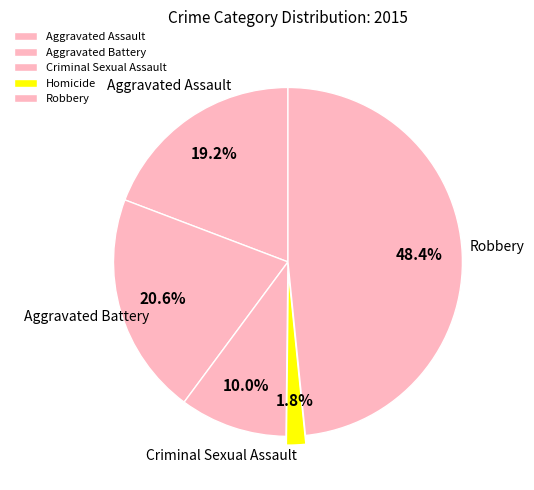

Rank the categories by value from highest to lowest.

Robbery, Aggravated Battery, Aggravated Assault, Criminal Sexual Assault, Homicide